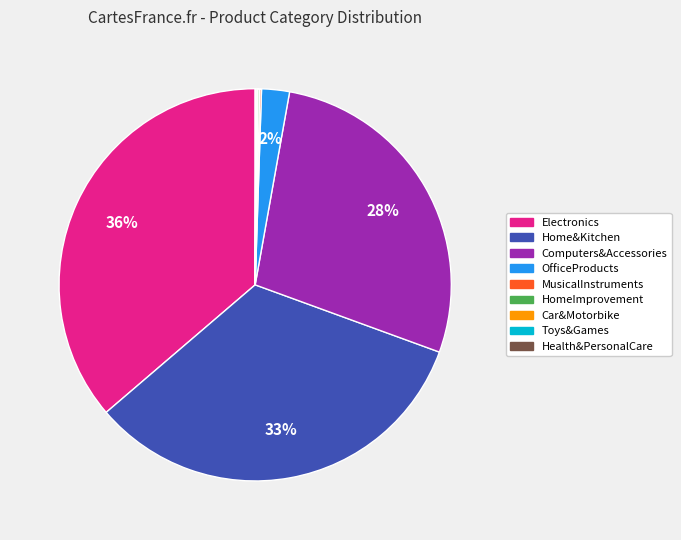

To the nearest percent, what is the average slice percentage?

11%